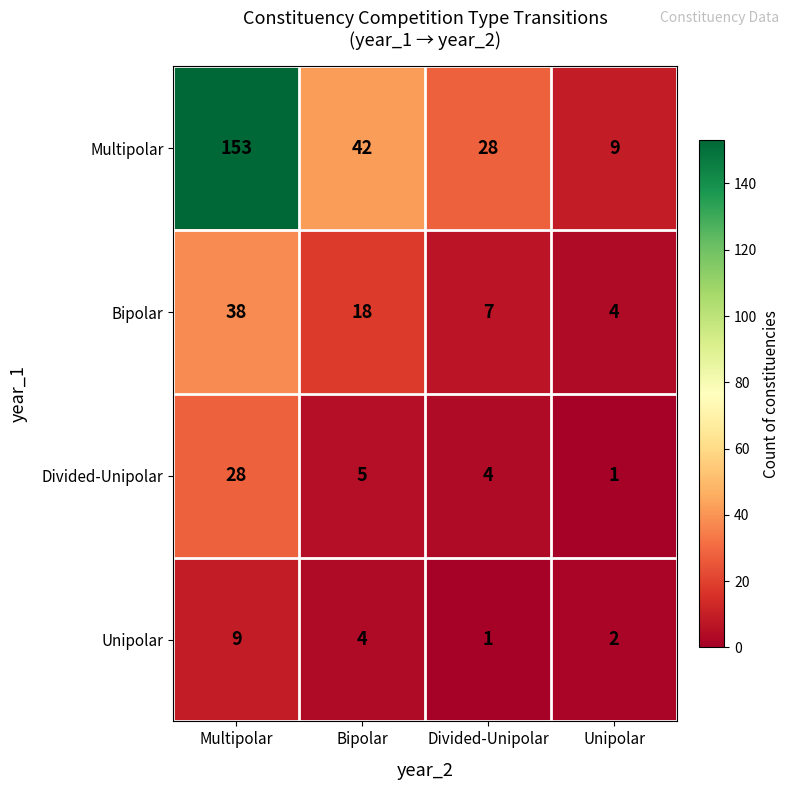

Where is Bipolar nearest to the value 21?

Bipolar